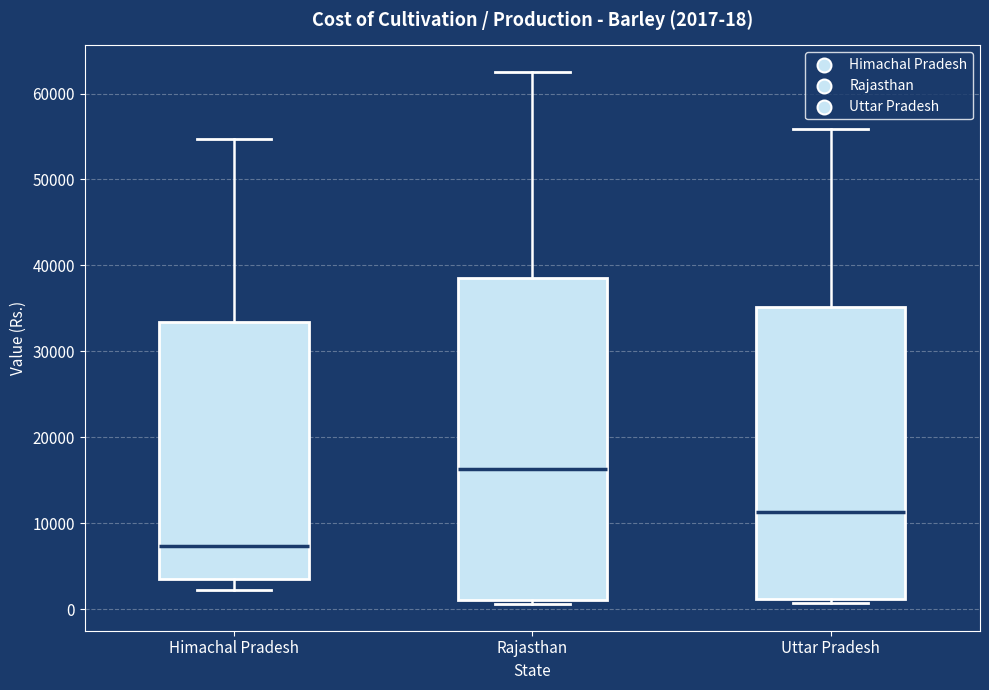

Which box has the lowest median line?

Himachal Pradesh